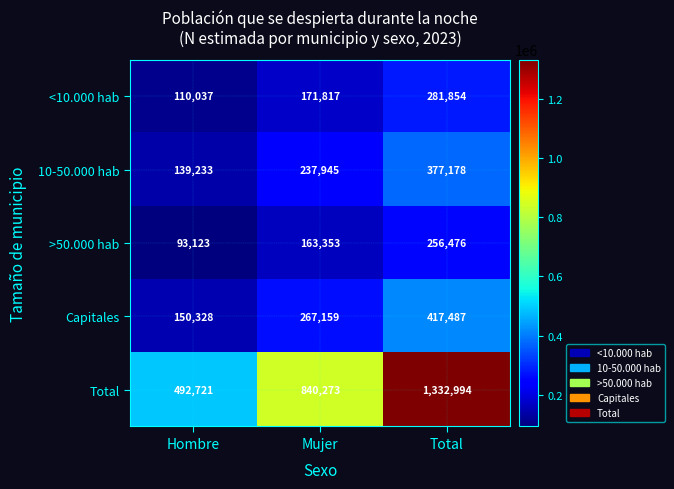

List the series in order of their peak value, highest first.

Total, Capitales, 10-50.000 hab, <10.000 hab, >50.000 hab